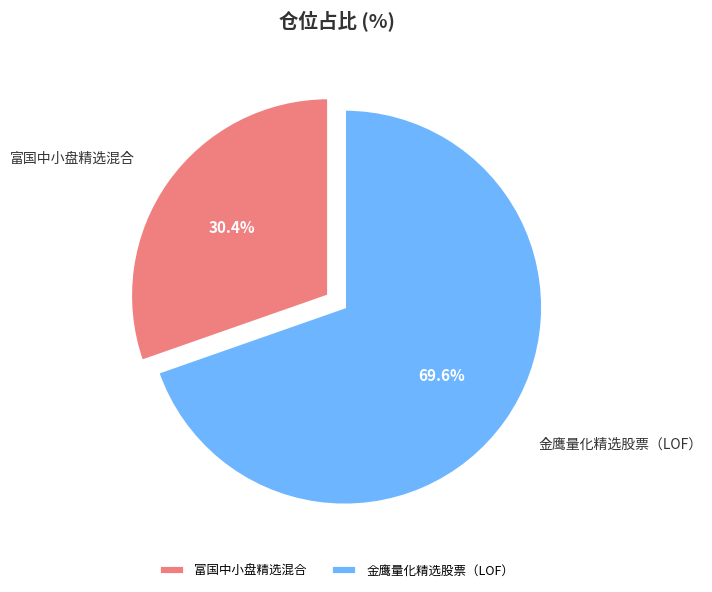

To the nearest percent, what percentage of the pie is 富国中小盘精选混合?

30%